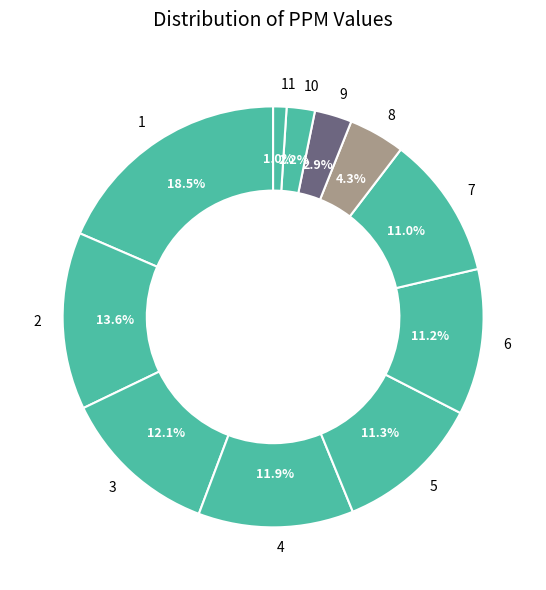

To the nearest percent, what is the average slice percentage?

9%